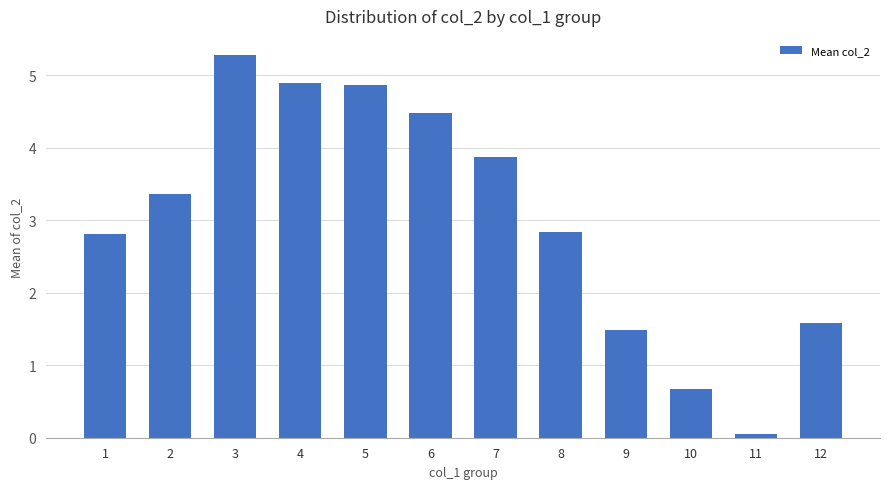

Are the bars grouped side by side (vs. stacked)?

No